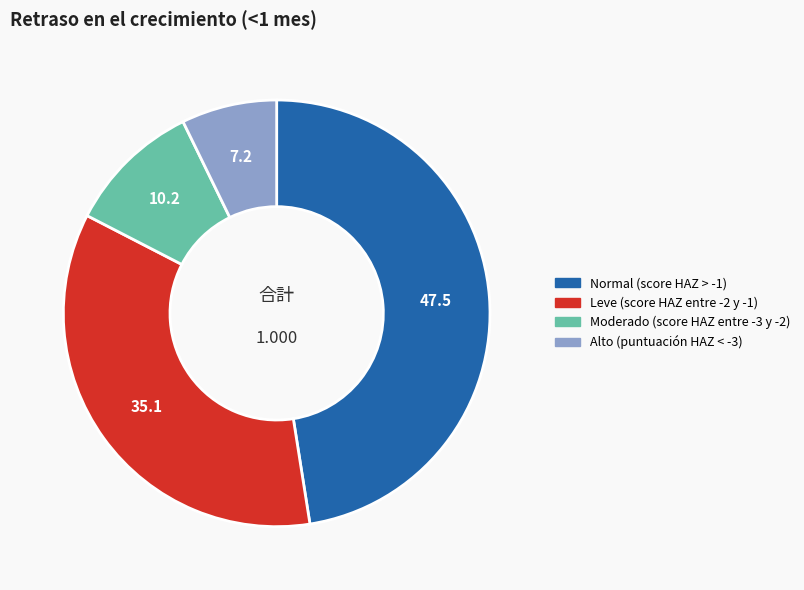

Do Normal (score HAZ > -1) and Leve (score HAZ entre -2 y -1) together represent more than half of the pie?

Yes